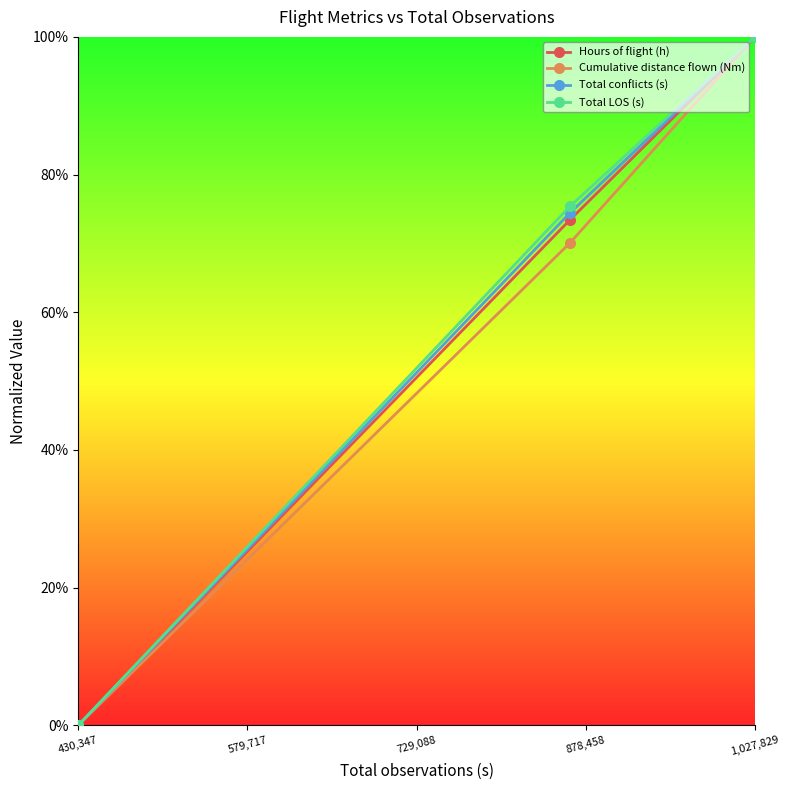

What are all the series names shown in the legend?

Hours of flight (h), Cumulative distance flown (Nm), Total conflicts (s), Total LOS (s)